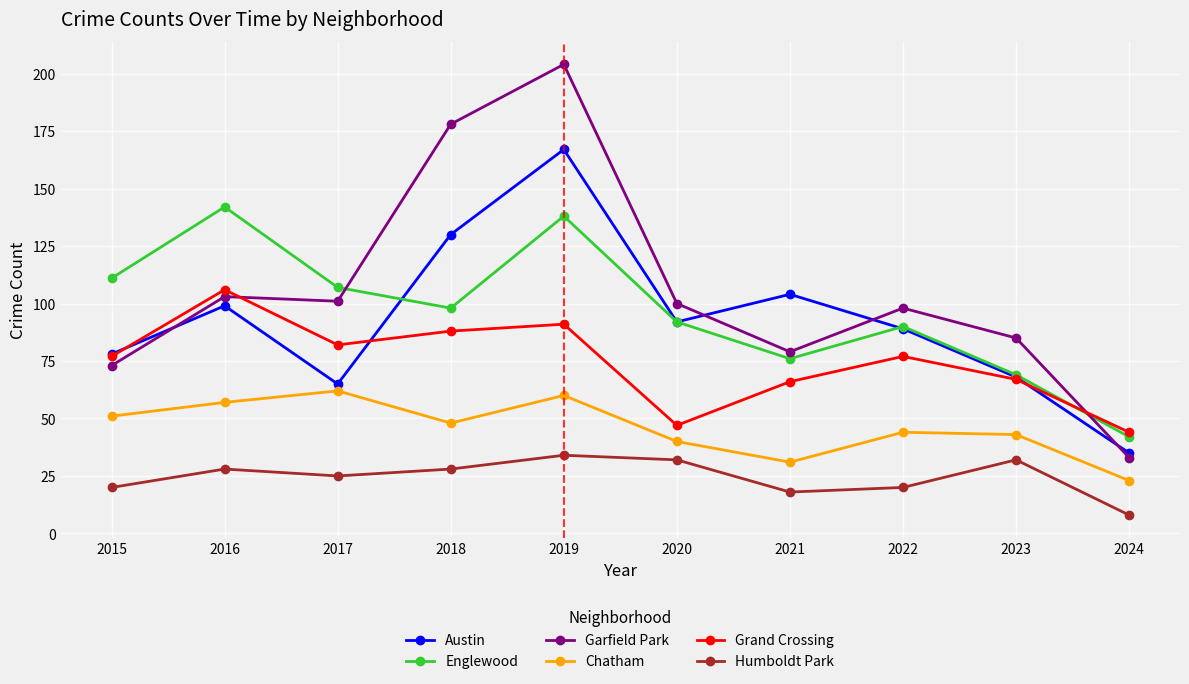

How many data points in Garfield Park are less than 100?

5